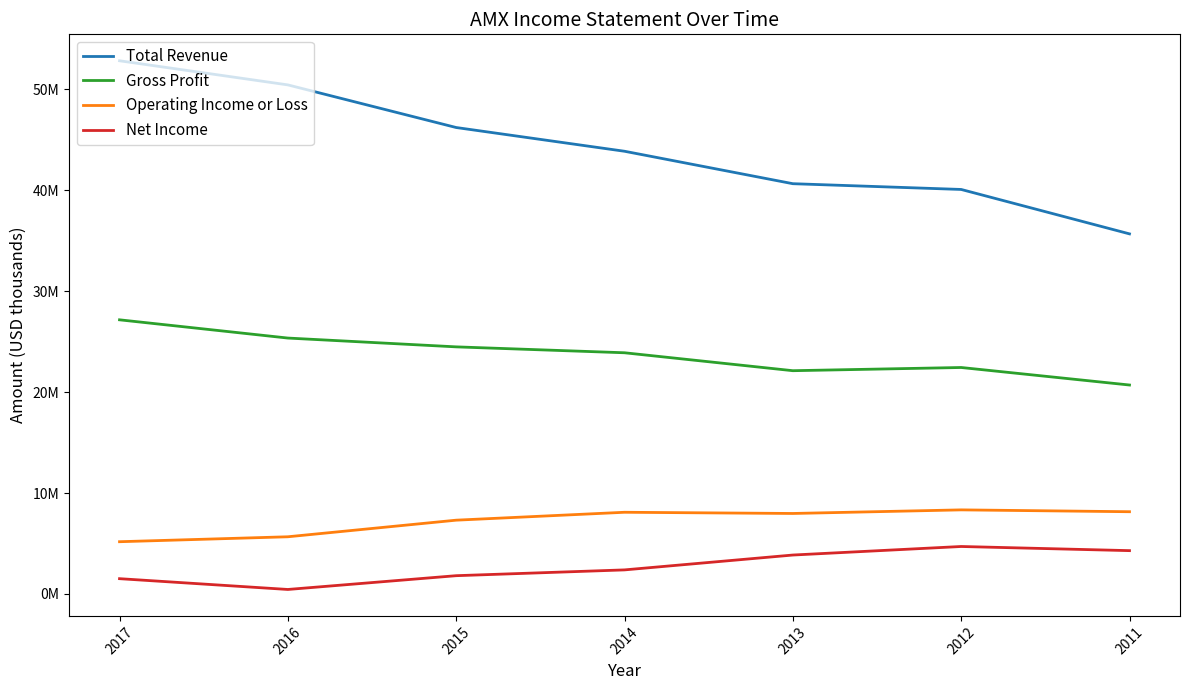

Reading left to right, what are all the values shown in this chart?

Total Revenue: 52838900	50448300	46224100	43872100	40657100	40086600	35685100
Gross Profit: 27168400	25361000	24488100	23902900	22126300	22443700	20707300
Operating Income or Loss: 5179400	5669000	7313900	8097000	7978200	8334700	8151400
Net Income: 1516700	447300	1813000	2386700	3859600	4705900	4295100